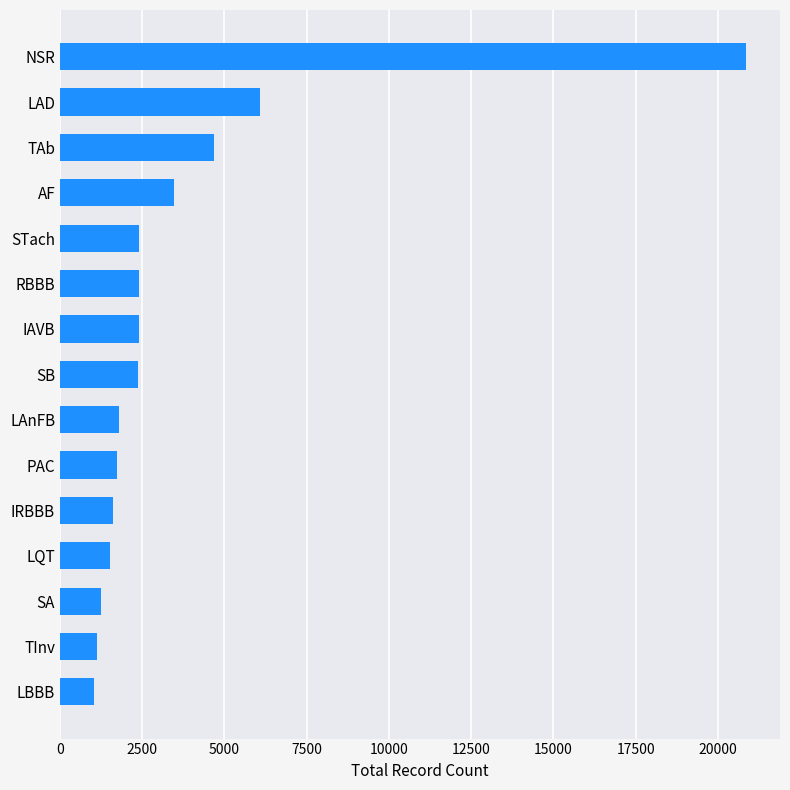

Are the bars horizontal?

Yes